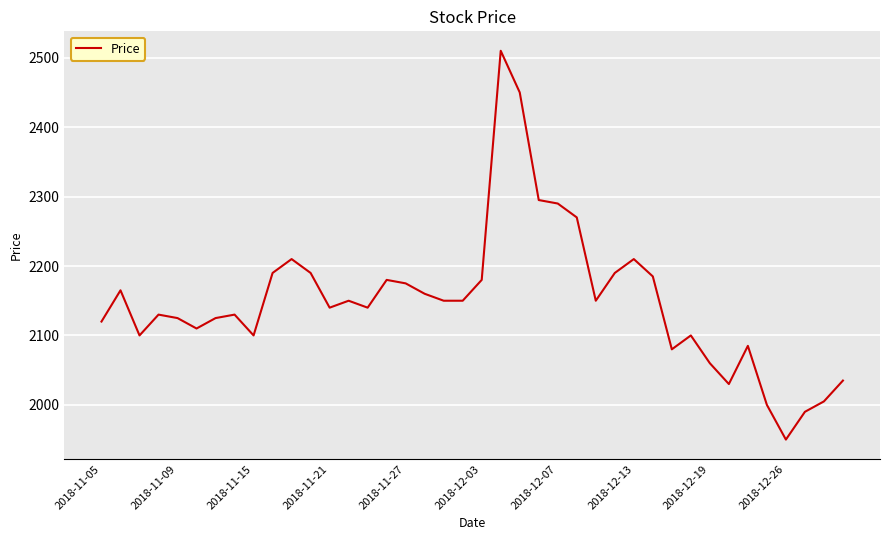

What is the minimum value shown in the chart?

1950